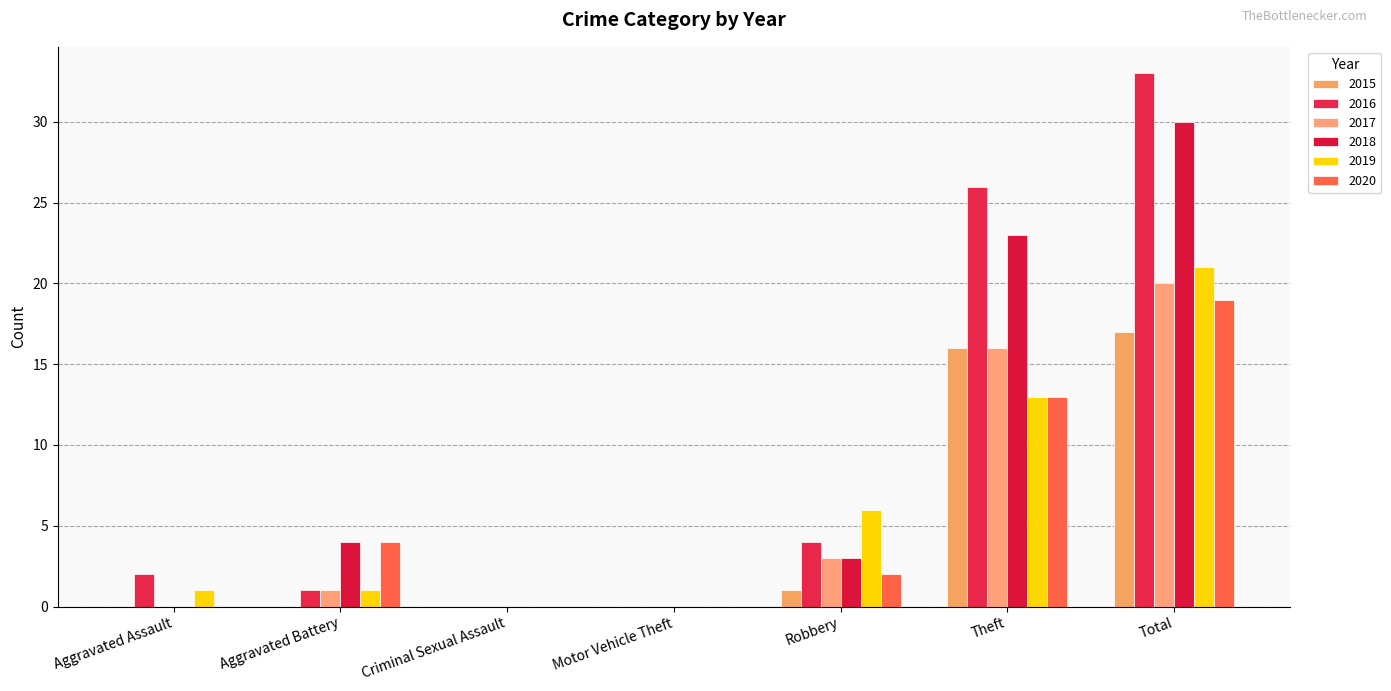

What position from the left is Aggravated Assault?

1